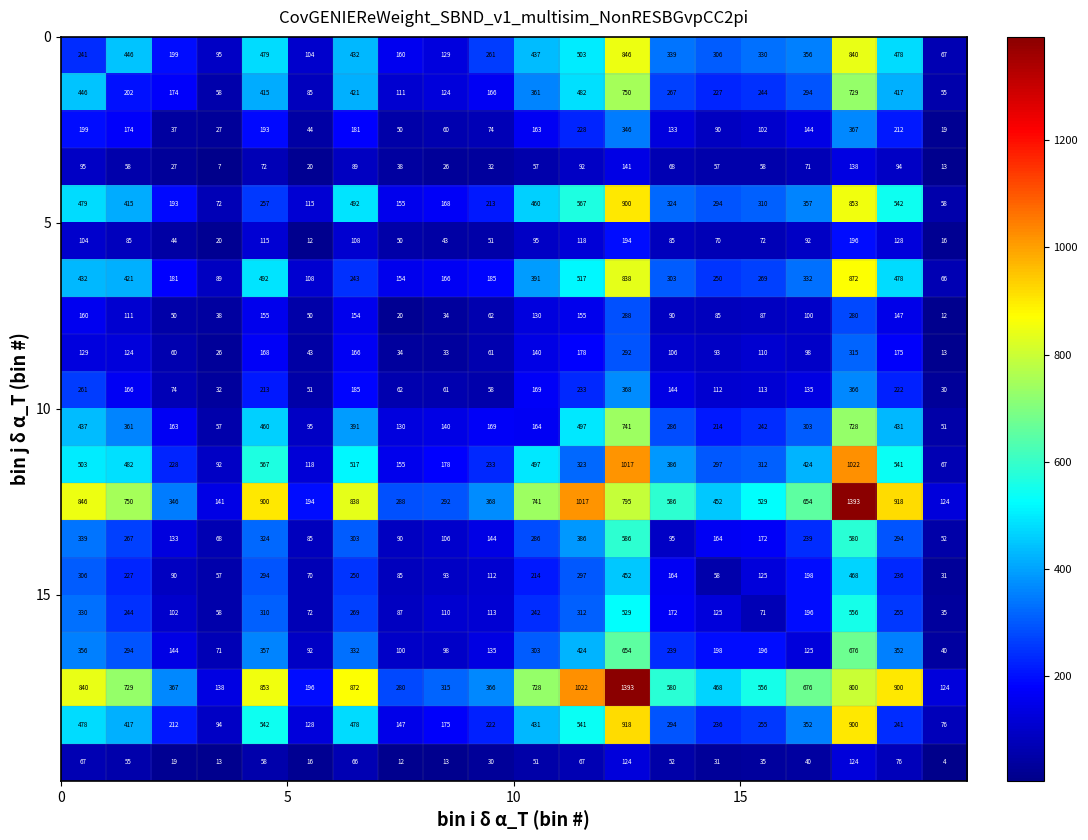

What is the maximum value shown in the chart?

1393